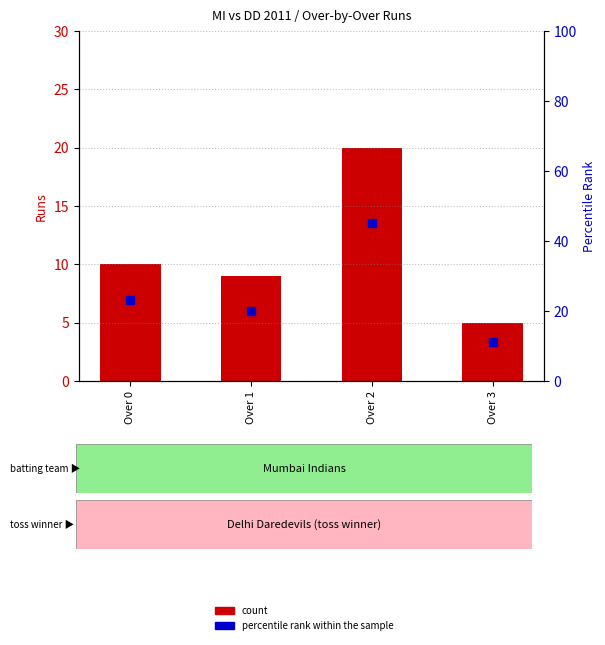

List the series in order of their peak value, lowest first.

count, percentile rank within the sample